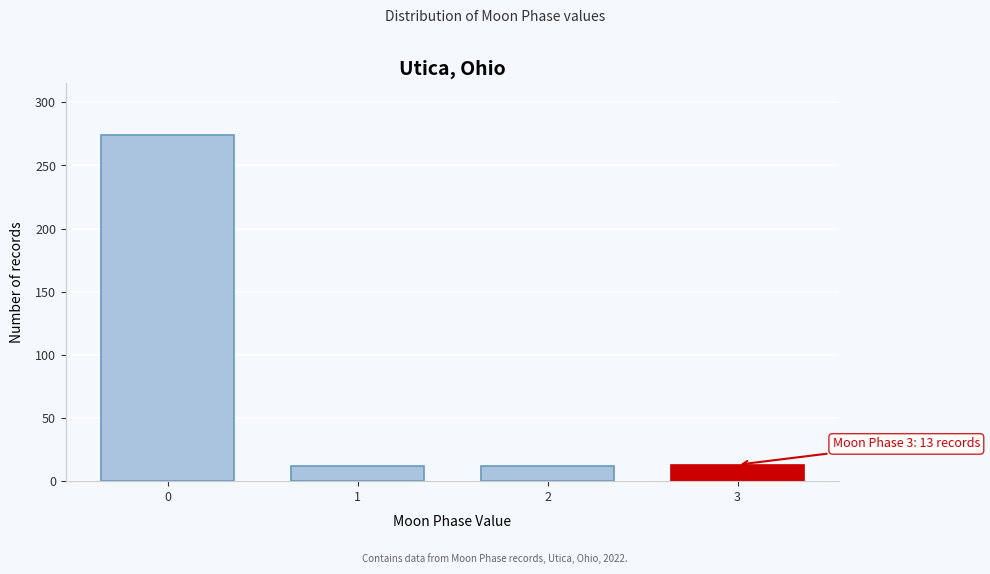

What is the sum of the values at 0 and 2?

286